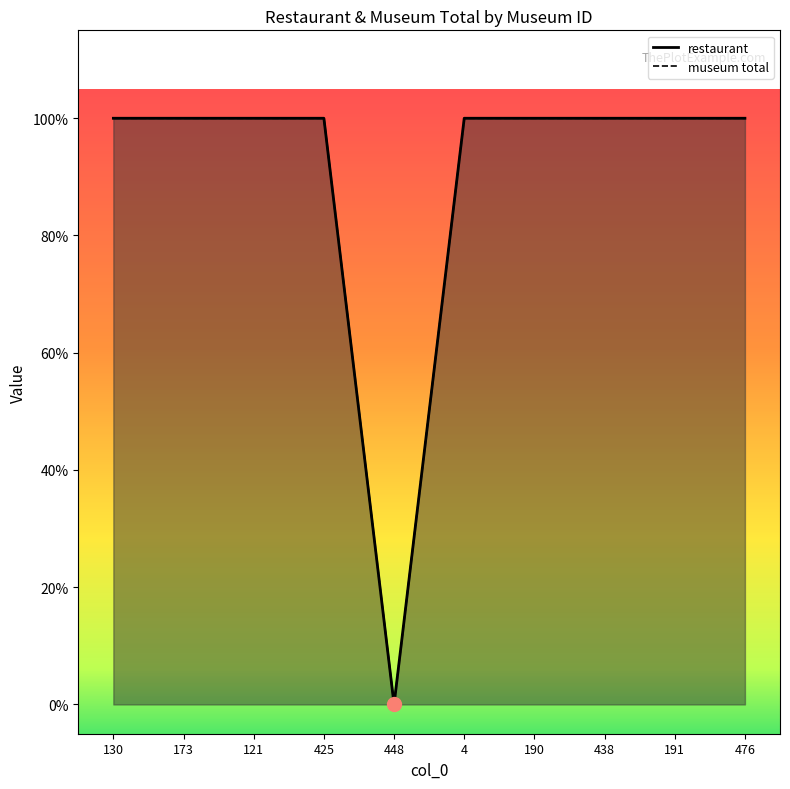

At how many categories does at least one series exceed 0?

9